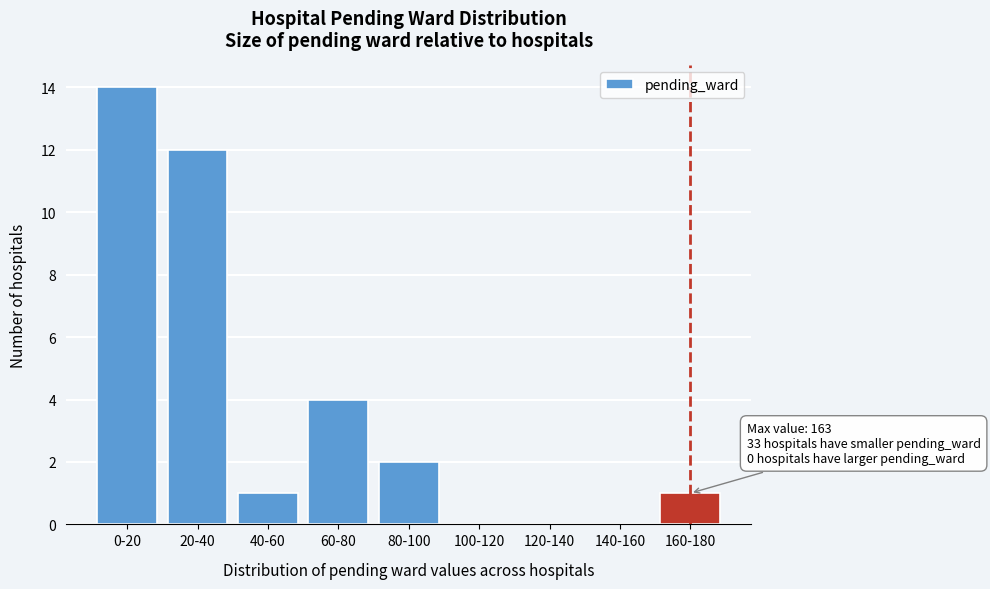

Reading left to right, what are all the values shown in this chart?

0-20=14	20-40=12	40-60=1	60-80=4	80-100=2	100-120=0	120-140=0	140-160=0	160-180=1